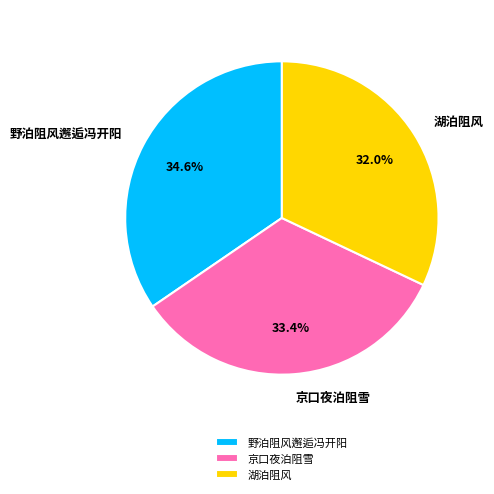

What is the largest slice in the pie chart?

野泊阻风邂逅冯开阳